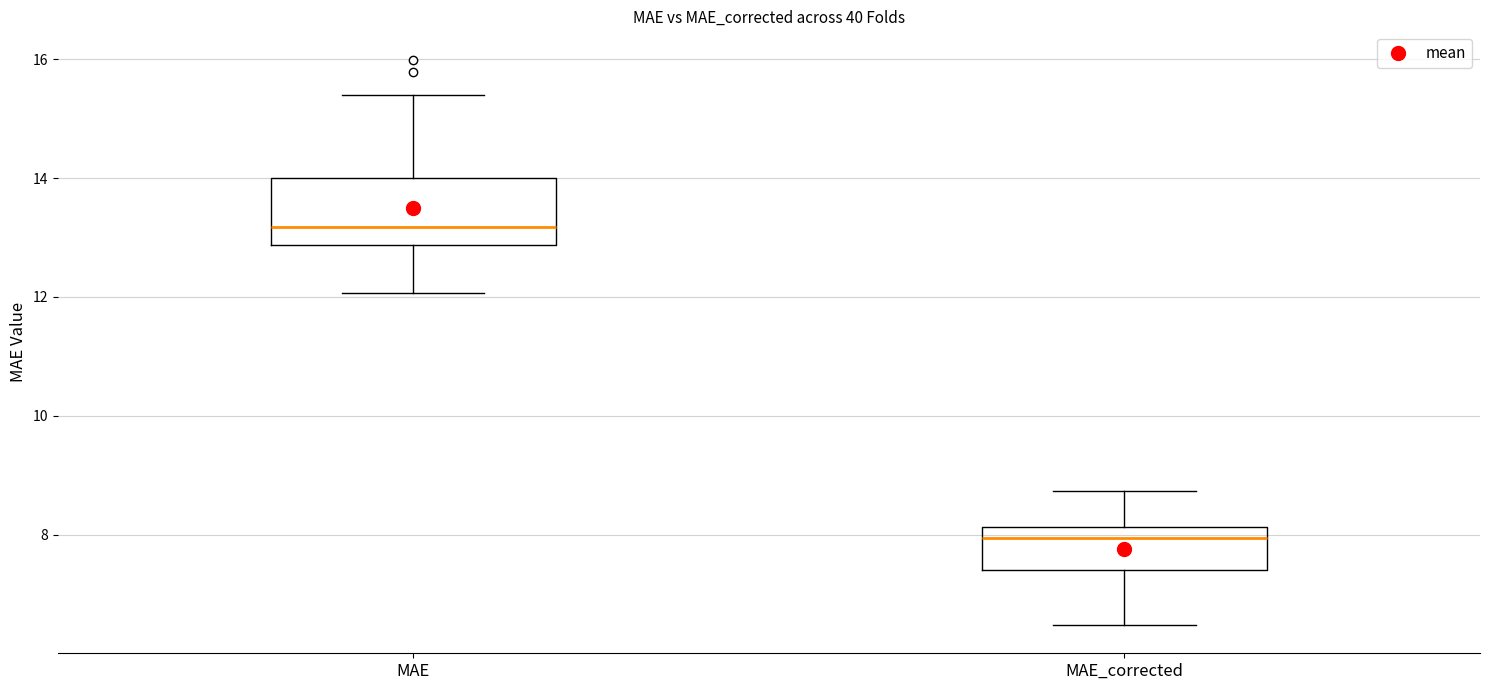

Reading left to right, transcribe this box plot: for each box, give where its median line is, the range the box spans, and where its two whiskers end, as read against the y-axis. The values are not printed on the chart, so give them approximately, as read against the axis.

MAE: median 13.2, box 12.8 to 14.0, whiskers 12.0 to 15.4
MAE_corrected: median 8.0, box 7.4 to 8.2, whiskers 6.4 to 8.8